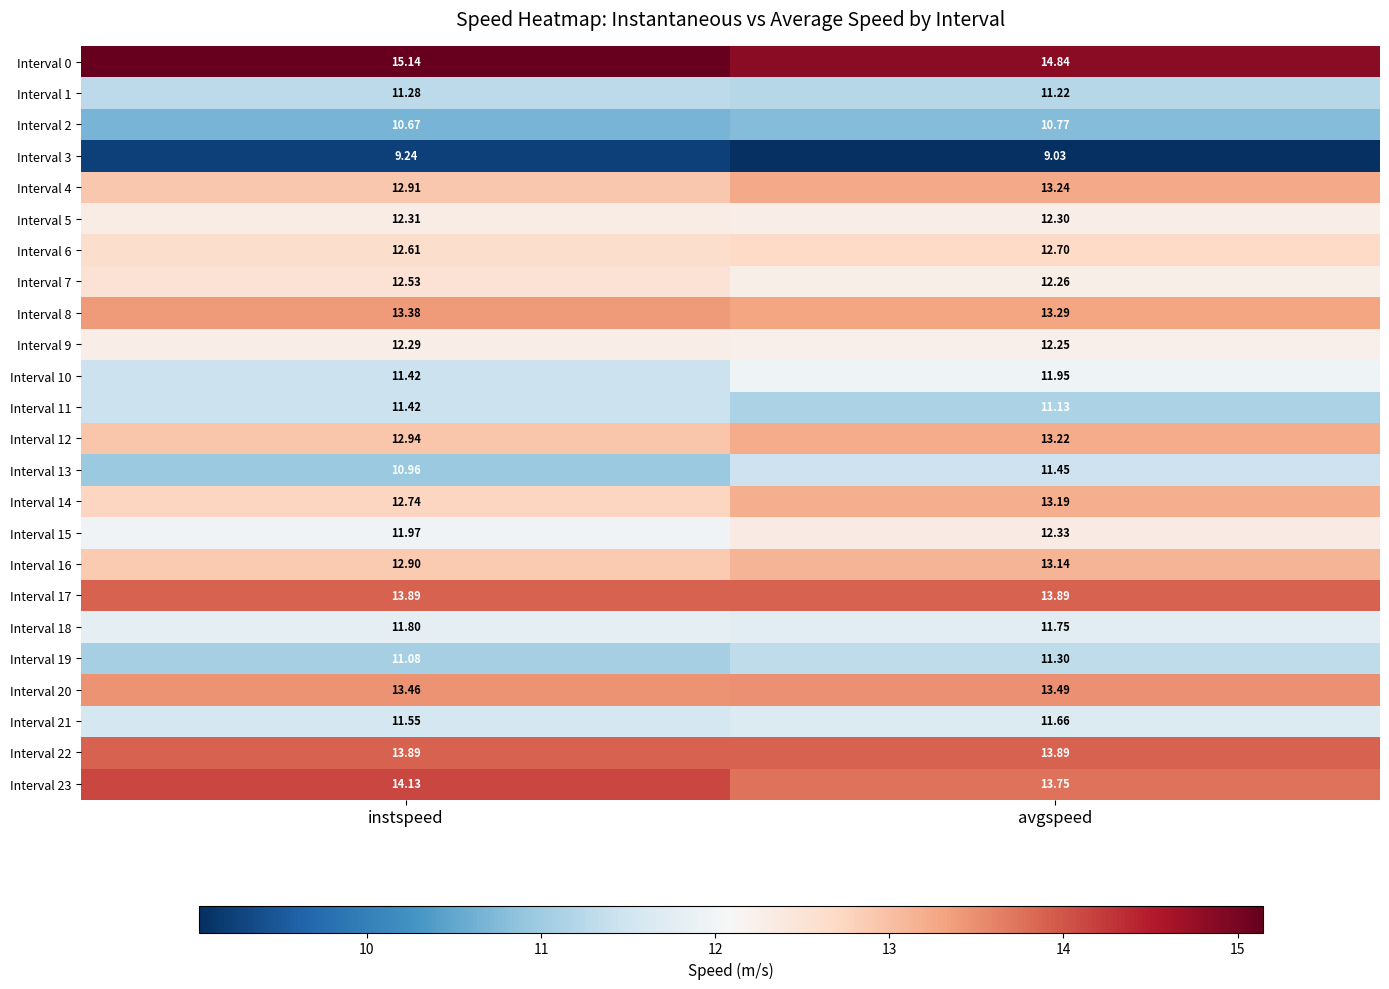

At which category does the chart reach its minimum across all series?

avgspeed